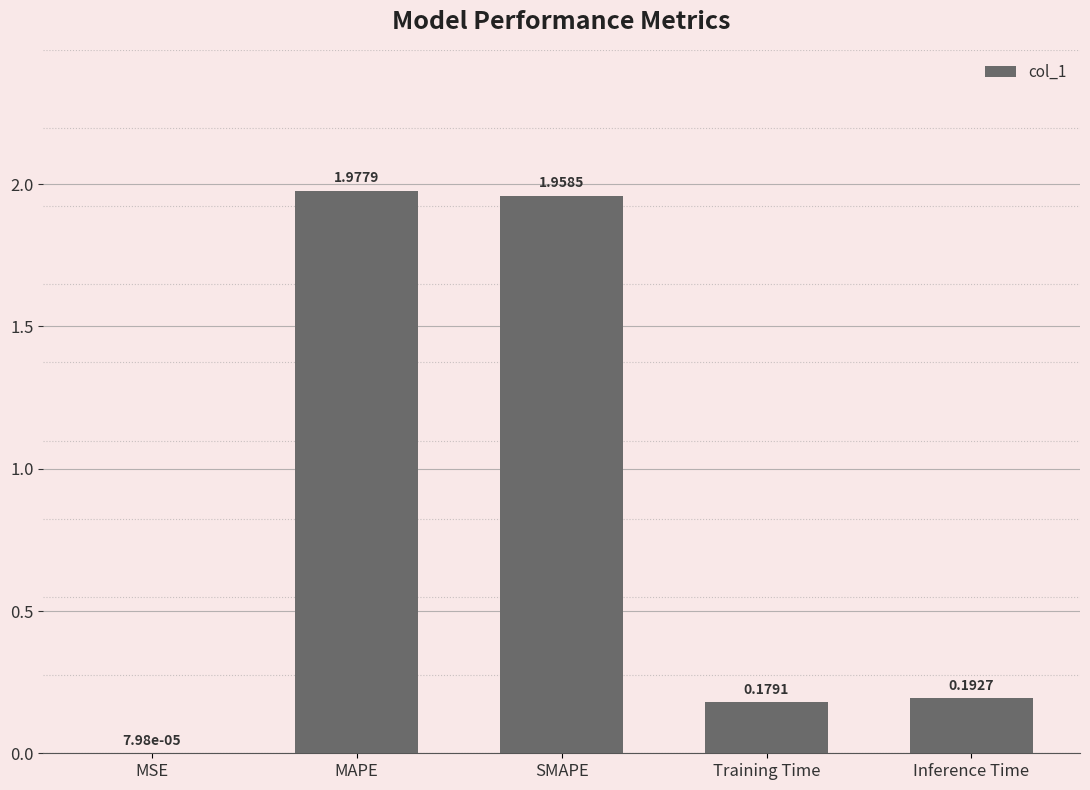

What is the difference between the values at SMAPE and Training Time?

1.8